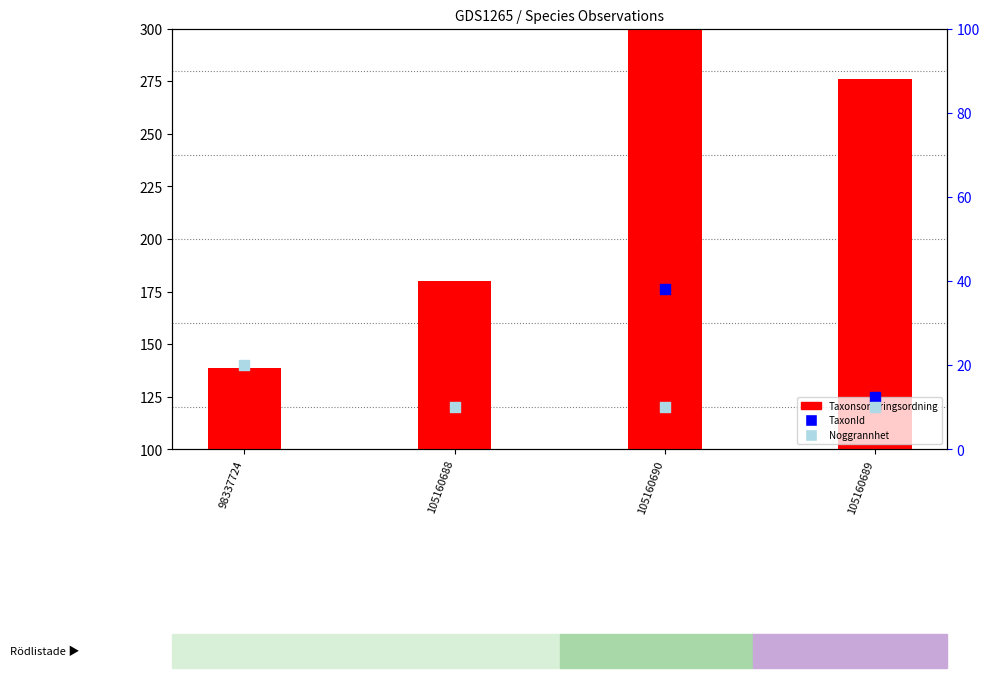

Is the value of TaxonId at 105160690 greater than the value of Noggrannhet at 105160688?

Yes